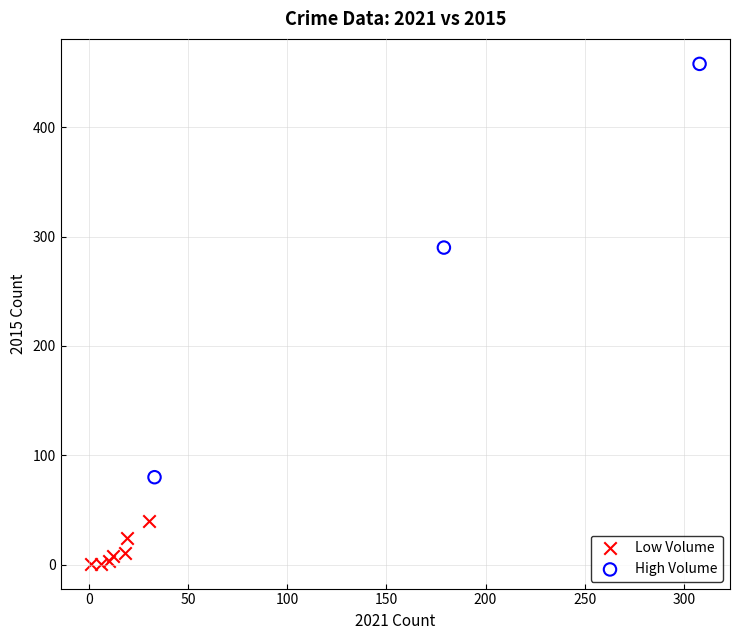

What are all the series names shown in the legend?

Low Volume, High Volume